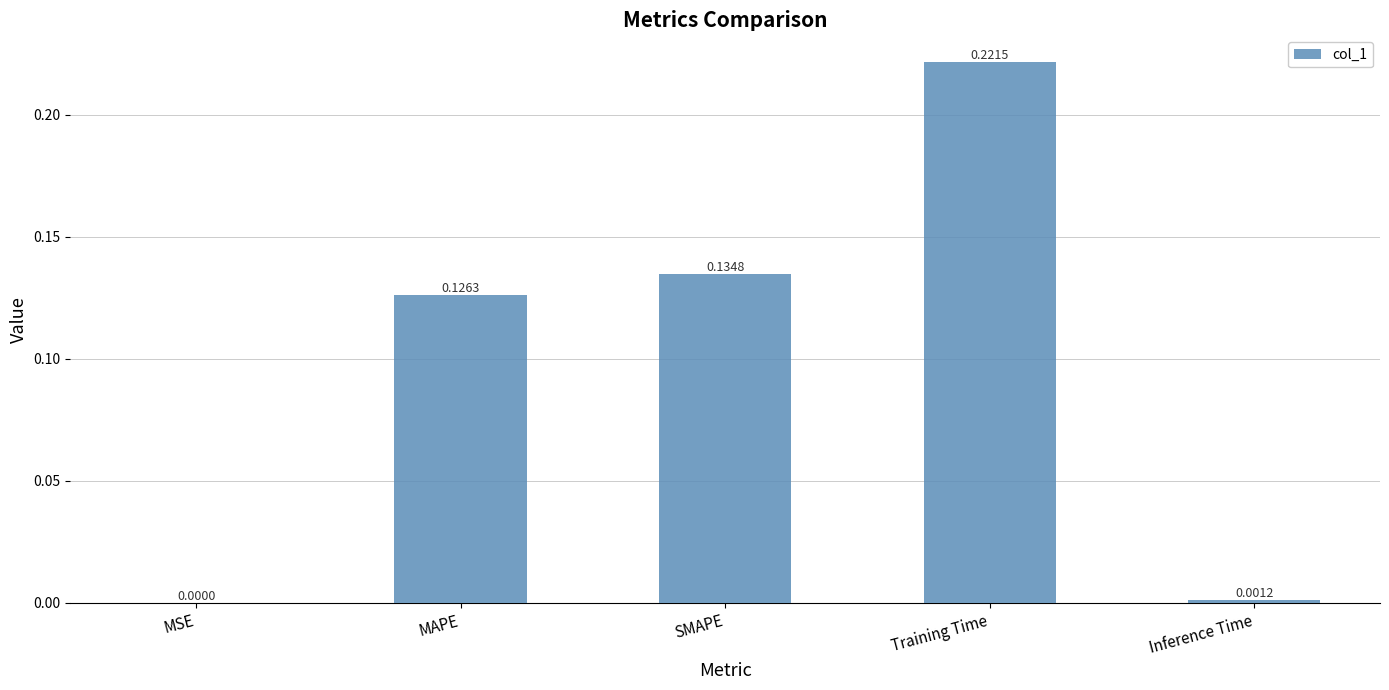

What is the sum of all values?

0.5